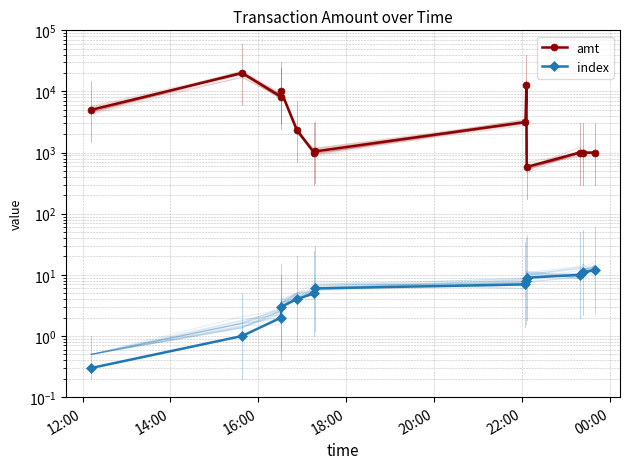

What is the sum of all amt values?

67305.0